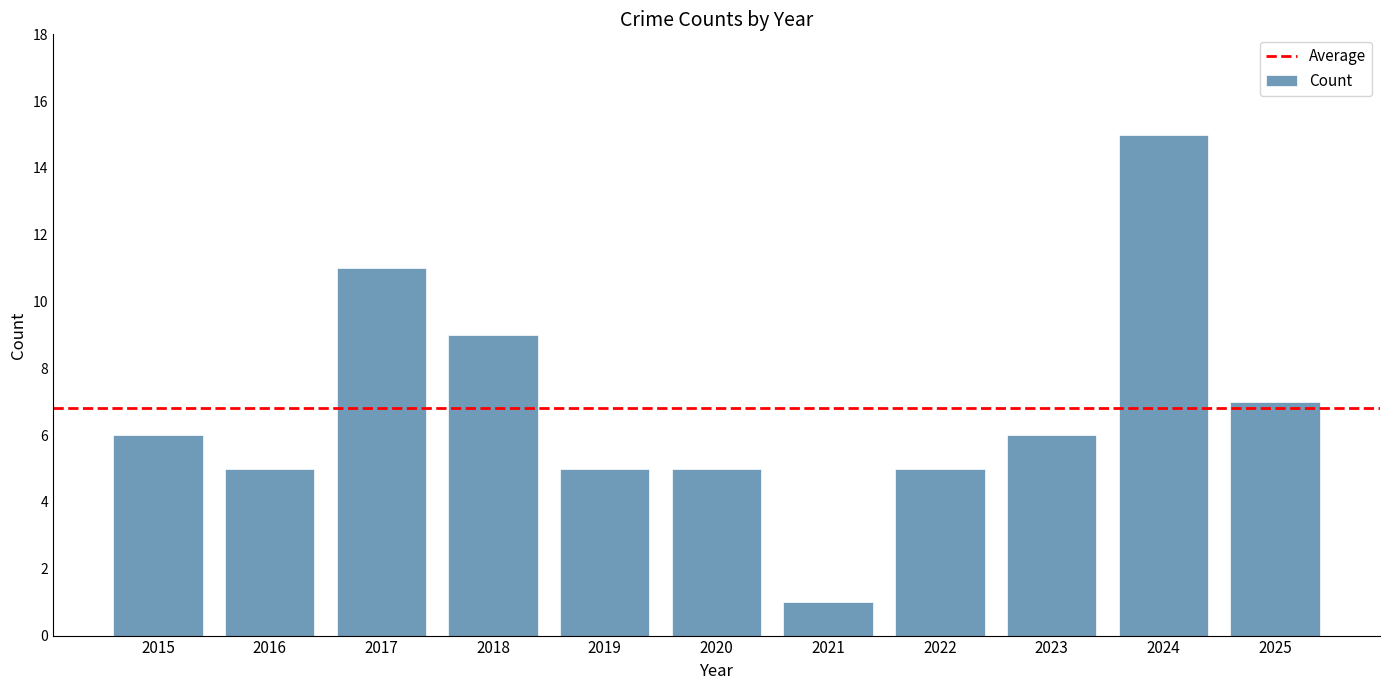

Is it true that the value at 2022 is 5?

True